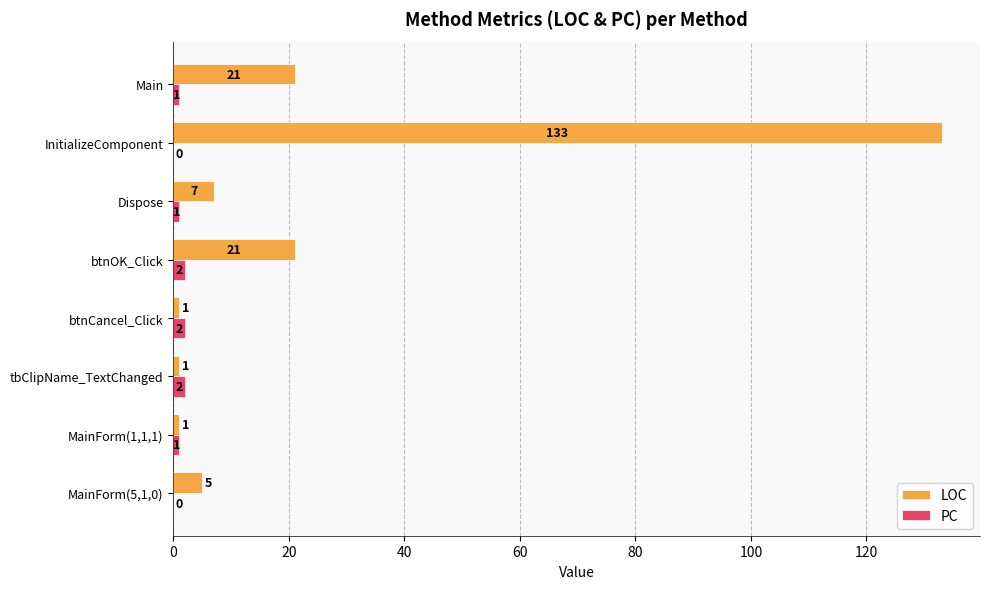

At which category is the sum across all series the highest?

InitializeComponent